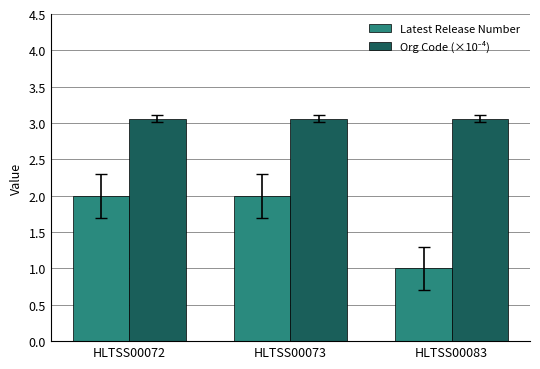

The Latest Release Number series shows 2.0 at HLTSS00072. True or false?

True